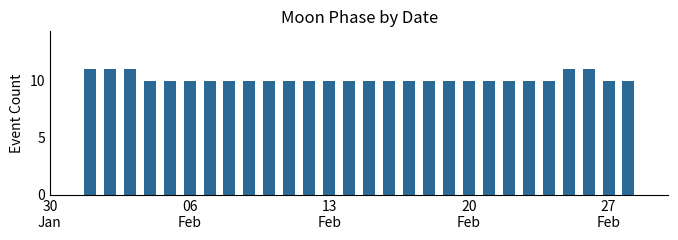

What is the smallest value displayed?

10